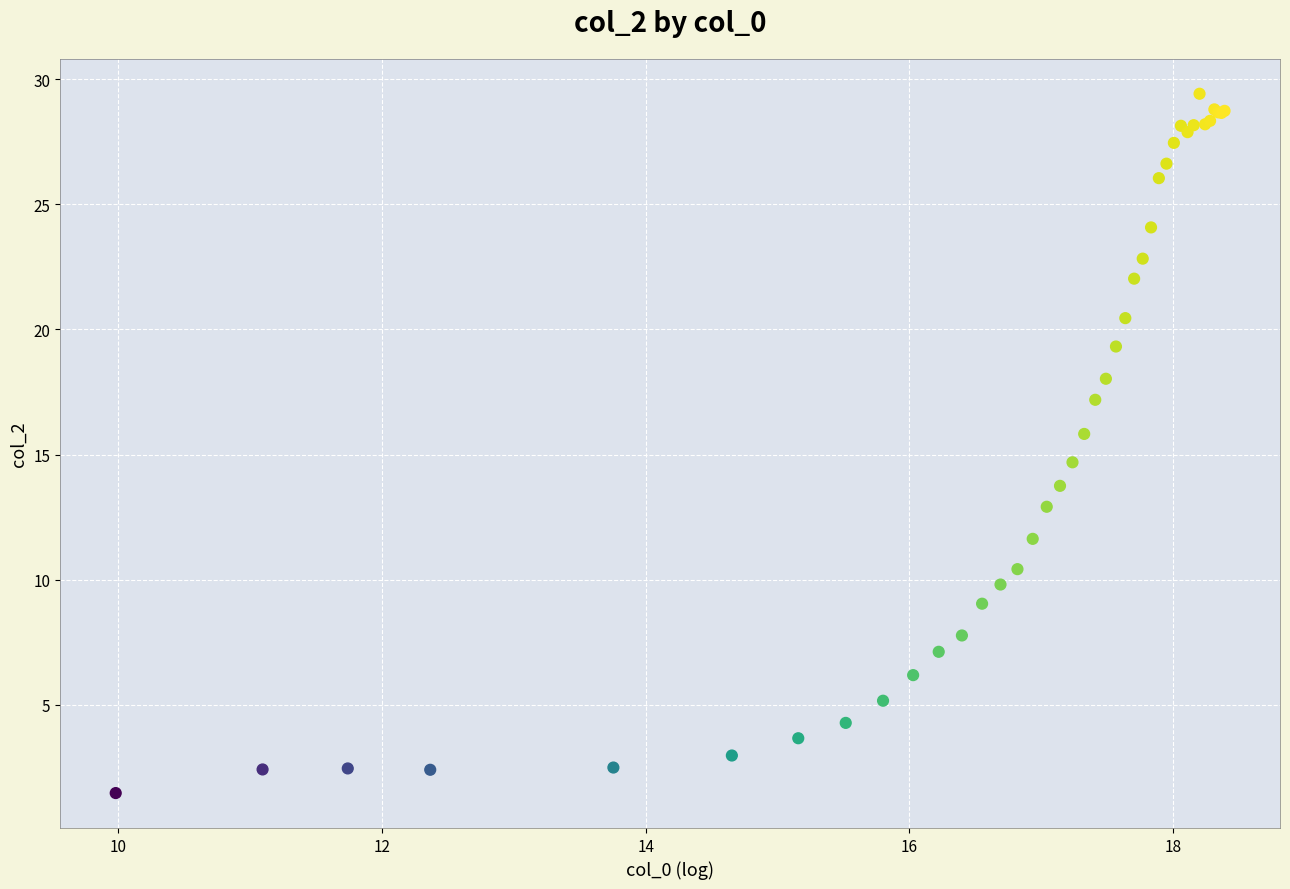

What Y value in the scatter plot is closest to 15?

14.7